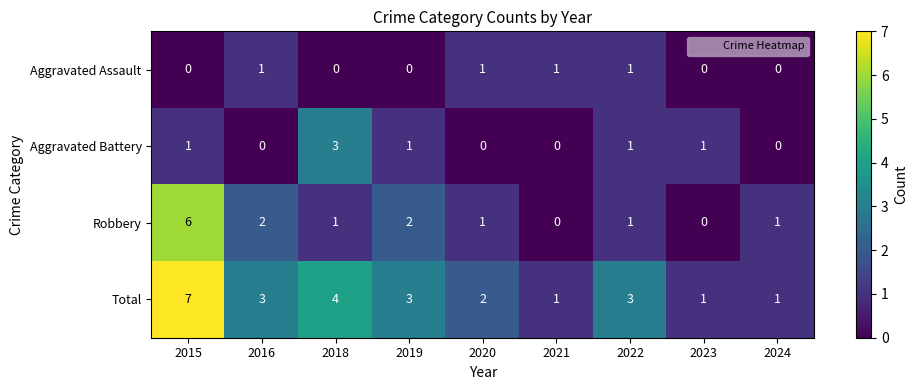

Which category has the highest value in the Robbery series?

2015